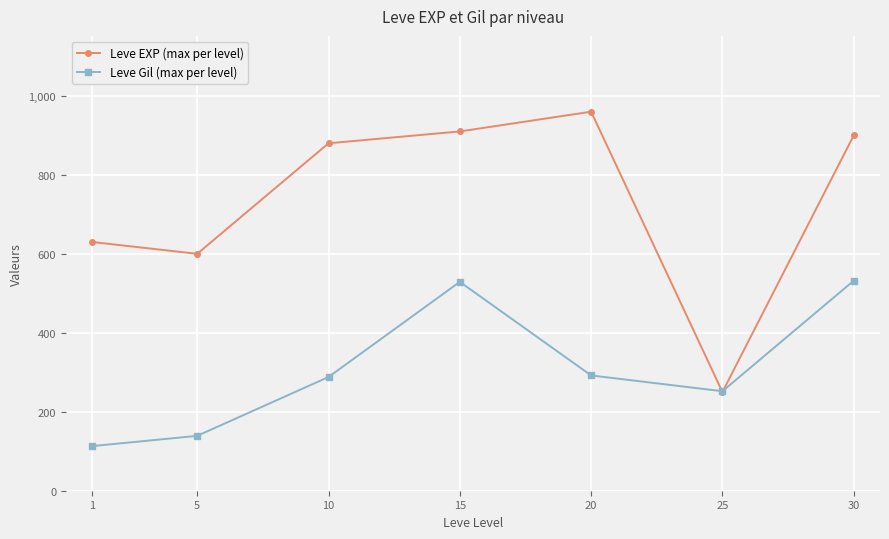

What is the highest value of the Leve Gil (max per level) series?

532